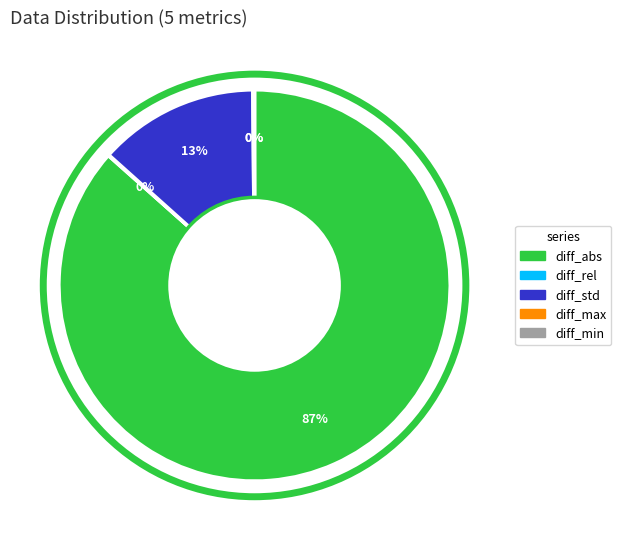

Which slice is the largest?

diff_abs